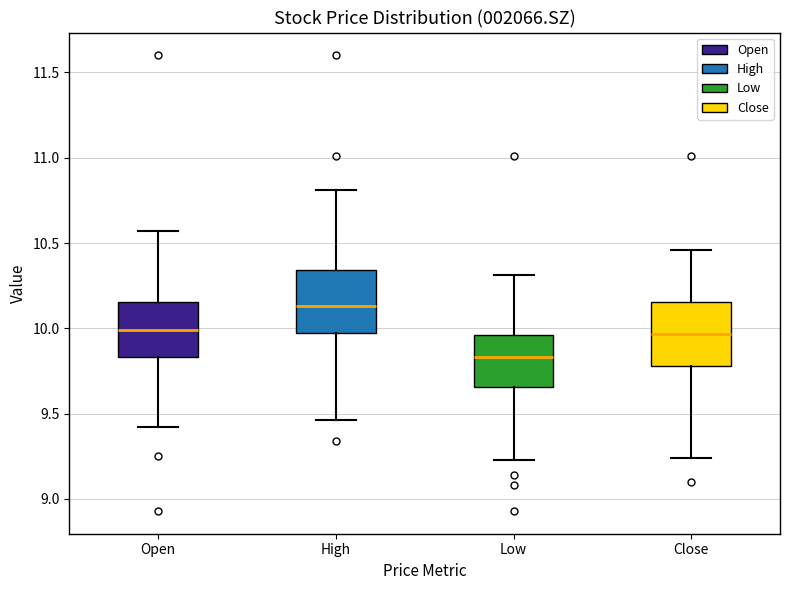

Which box has the lowest median line?

Low